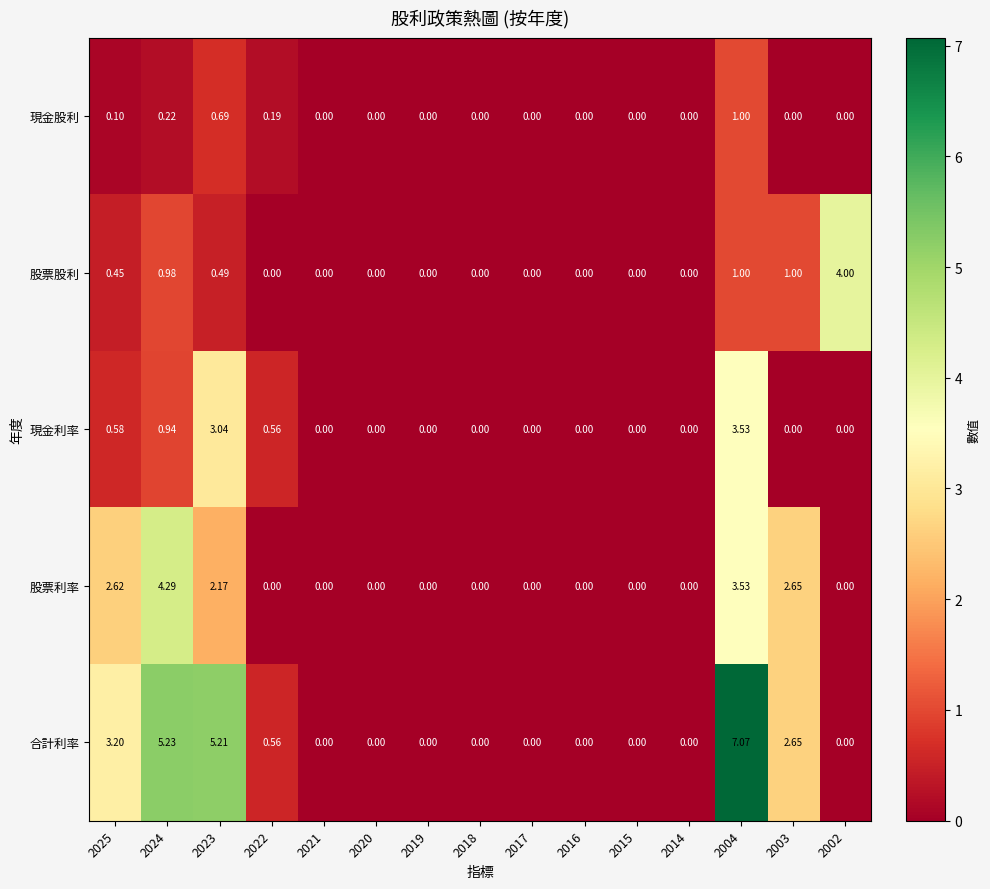

Rank the series by their maximum value, from highest to lowest.

合計利率, 股票利率, 股票股利, 現金利率, 現金股利